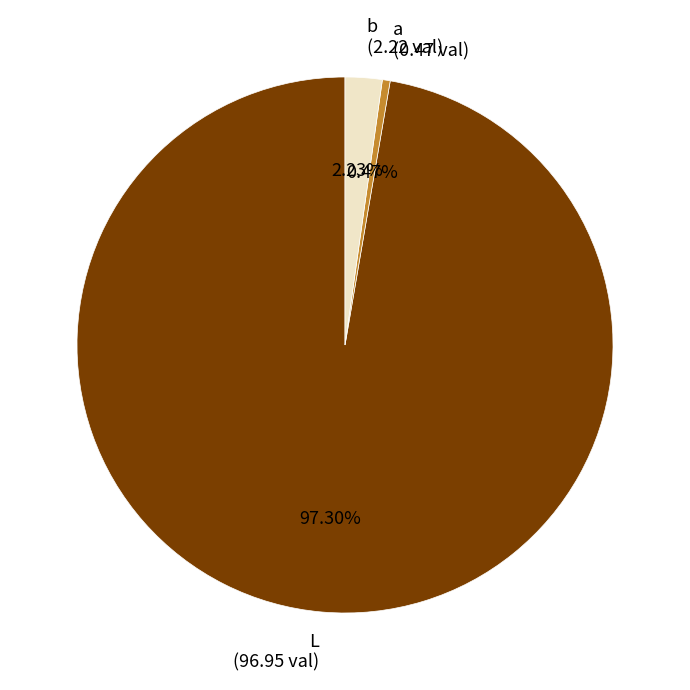

The a slice represents 0% of the pie. True or false?

True